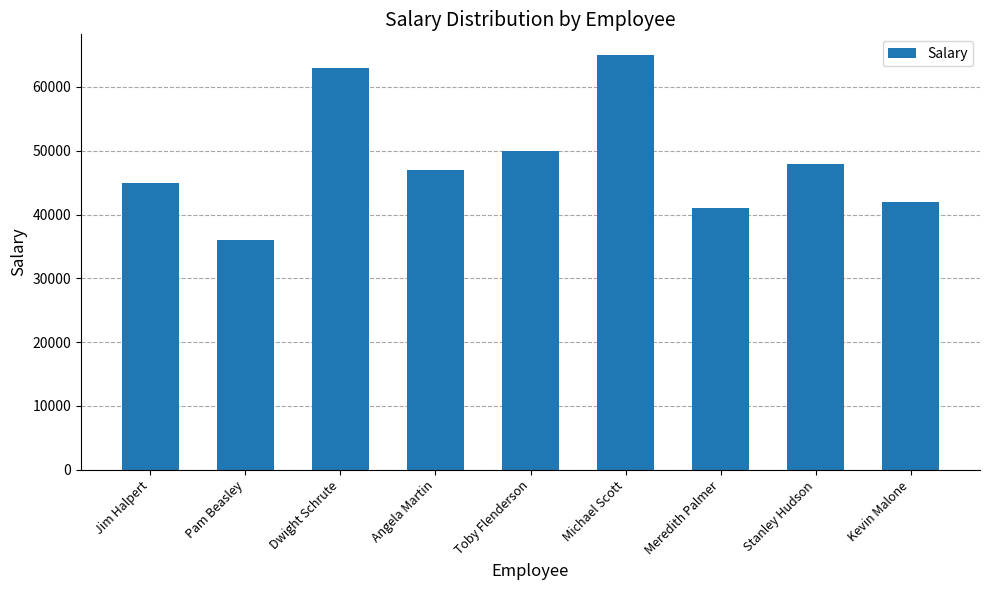

Reading right to left, extract all data points from this chart.

Kevin Malone=42000	Stanley Hudson=48000	Meredith Palmer=41000	Michael Scott=65000	Toby Flenderson=50000	Angela Martin=47000	Dwight Schrute=63000	Pam Beasley=36000	Jim Halpert=45000